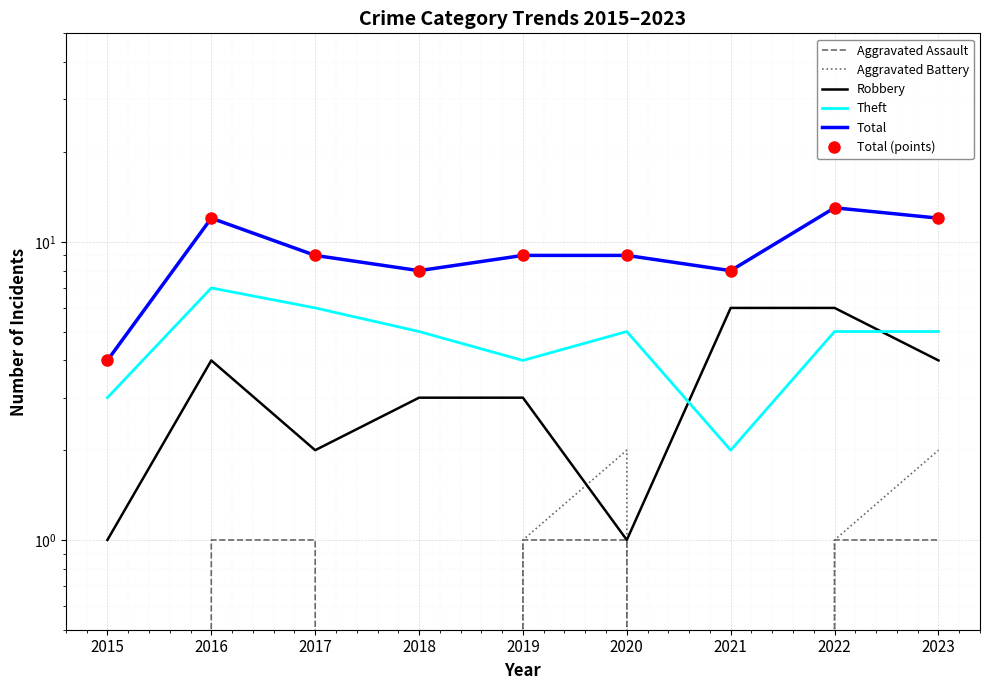

List the series in order of their peak value, lowest first.

Aggravated Assault, Aggravated Battery, Robbery, Theft, Total, Total (points)